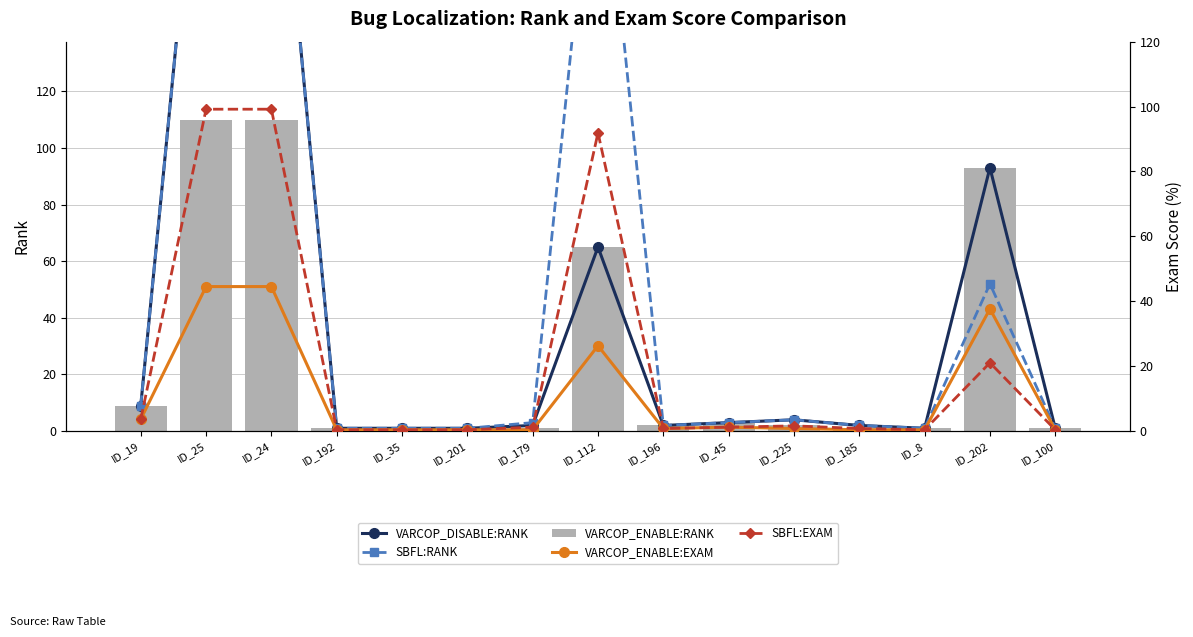

What is the difference between the second highest and minimum values in the VARCOP_ENABLE:EXAM series?

44.1